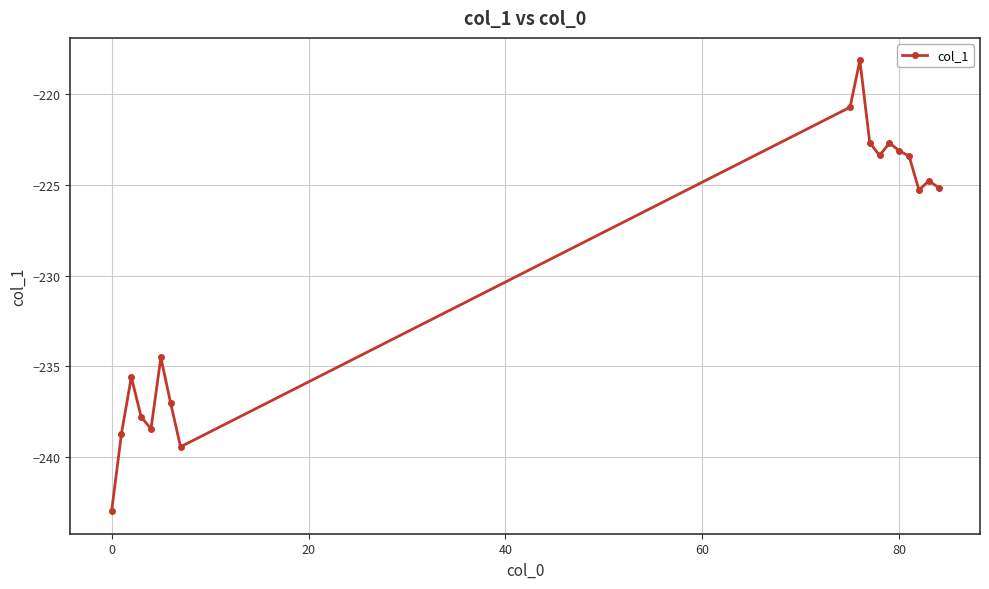

Count the number of values greater than -225.

8